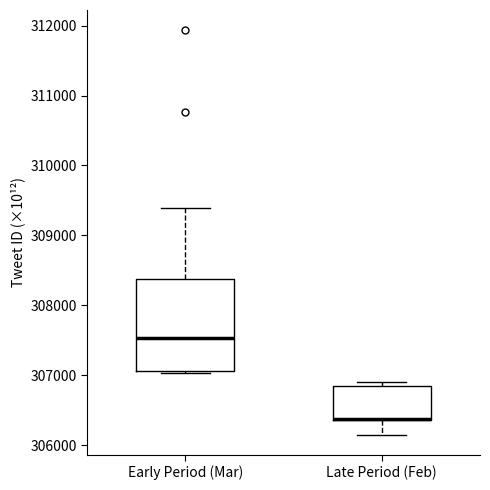

Reading left to right, transcribe this box plot: for each box, give where its median line is, the range the box spans, and where its two whiskers end, as read against the y-axis. The values are not printed on the chart, so give them approximately, as read against the axis.

Early Period (Mar): median 307500, box 307100 to 308400, whiskers 307000 to 309400
Late Period (Feb): median 306400 (drawn on the box's lower edge), box 306400 to 306800, whiskers 306100 to 306900